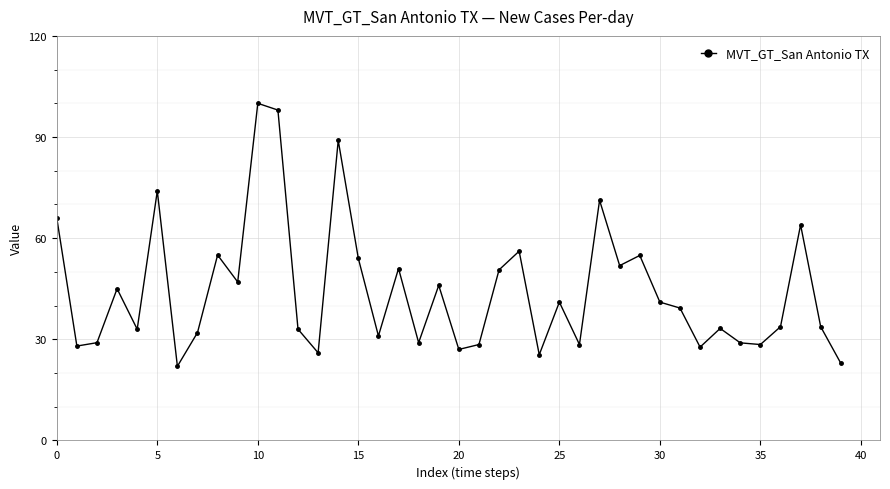

What is the difference between the second highest and minimum values?

76.0